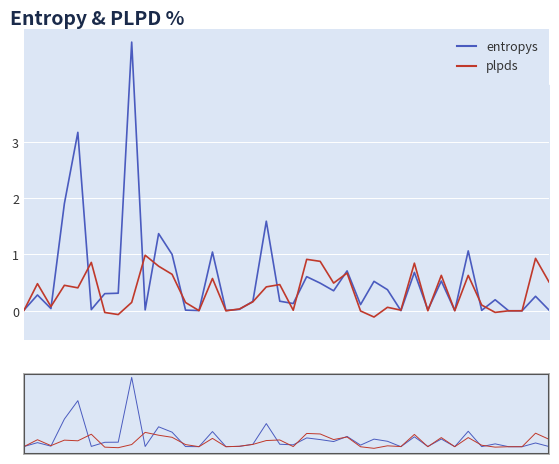

Rank the series at 3 from highest to lowest value.

entropys, plpds